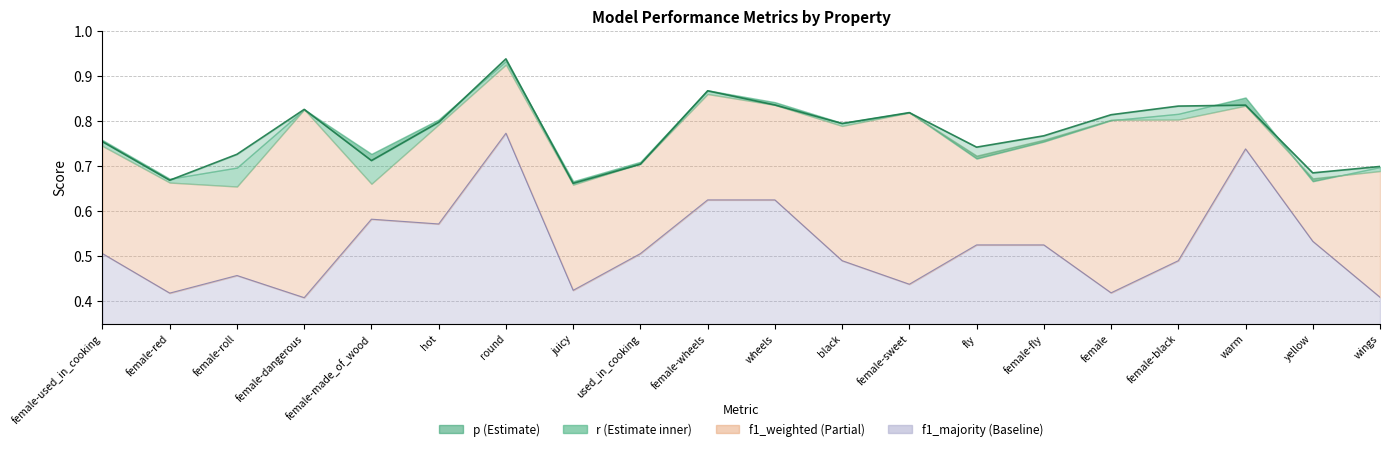

Where is p nearest to the value 0?

juicy